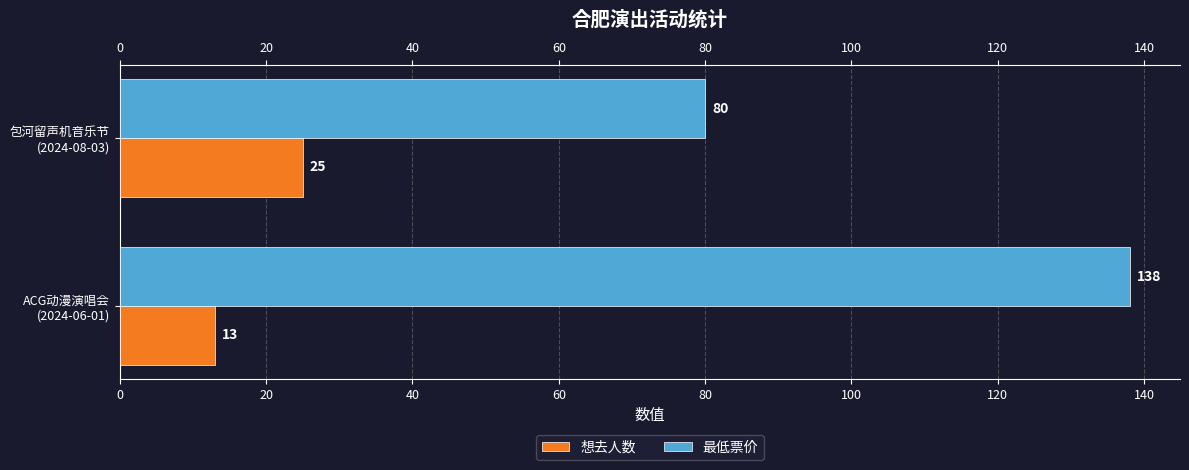

Rank the series by their average value, from highest to lowest.

最低票价, 想去人数